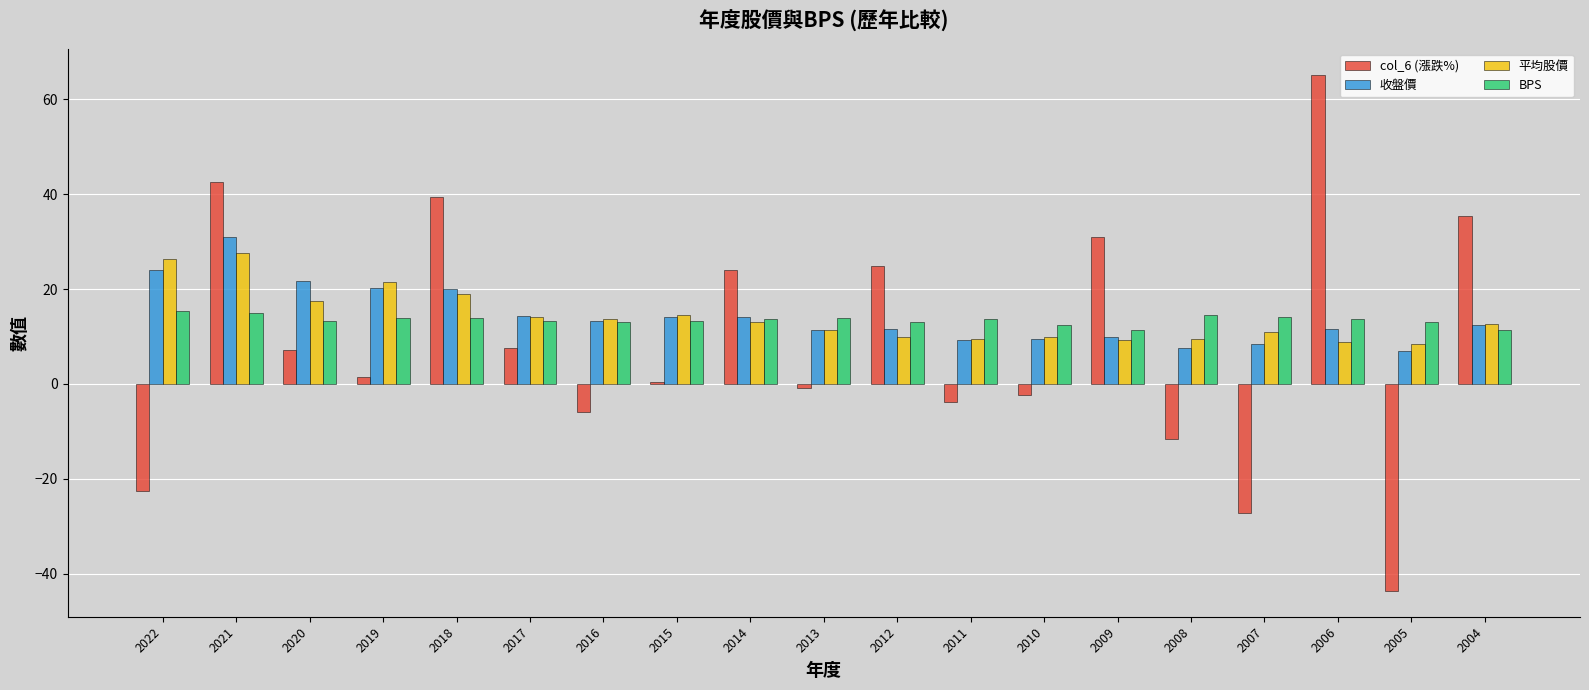

What is the total value across all series at 2013?

35.7